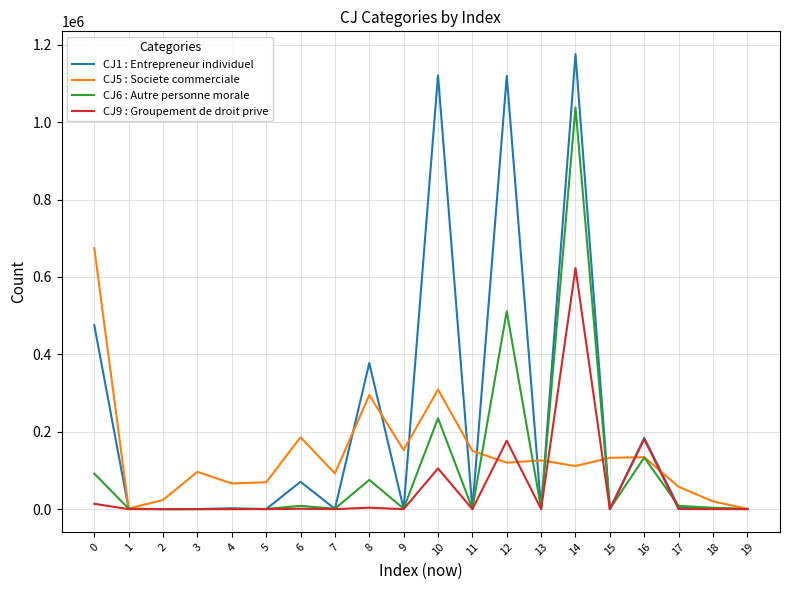

Is this an area chart (filled region under the line)?

No